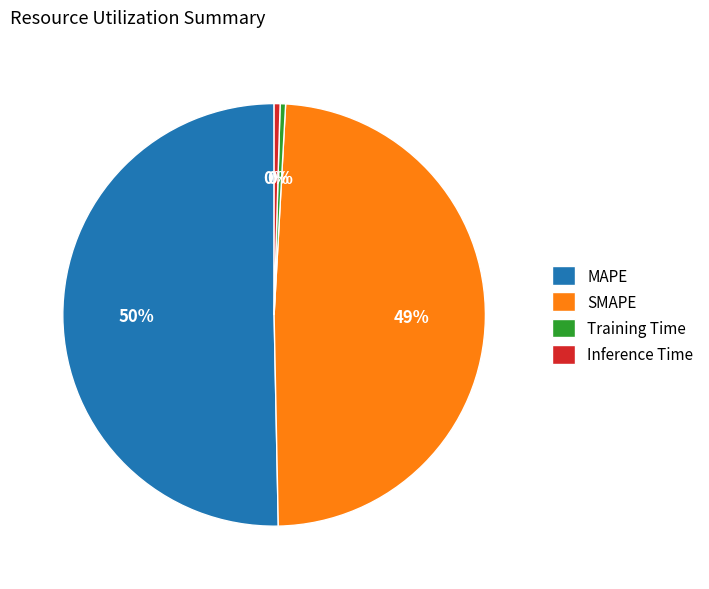

How many segments does this pie chart have?

4